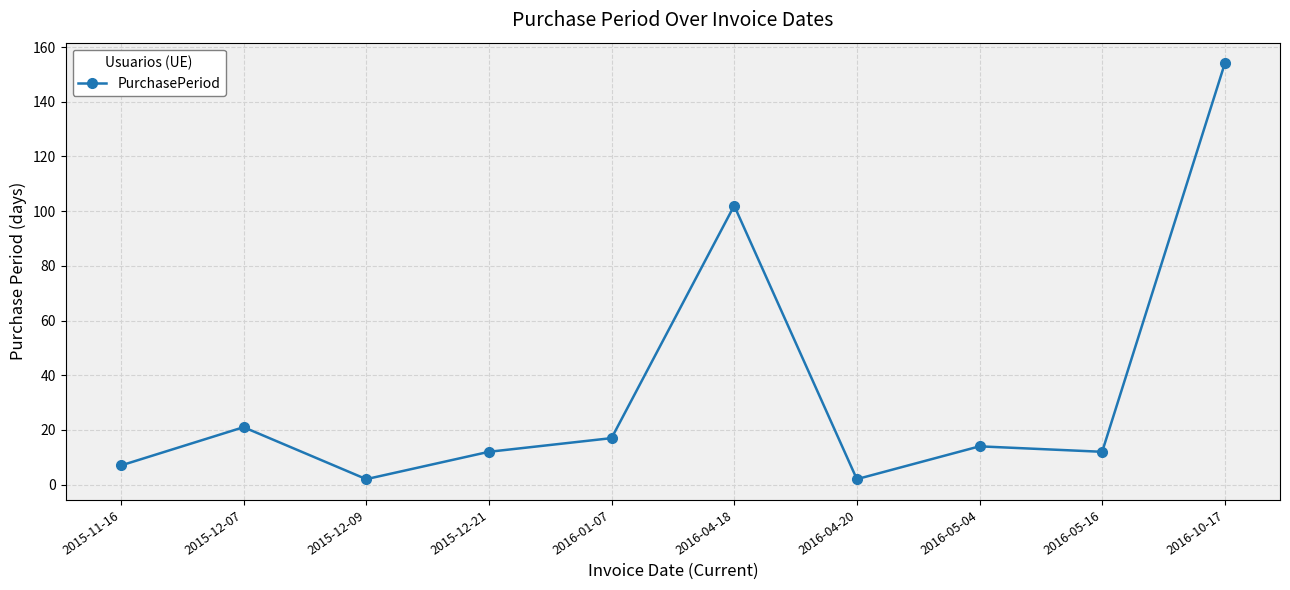

What is the change in value from 2016-05-16 to 2016-10-17?

+142